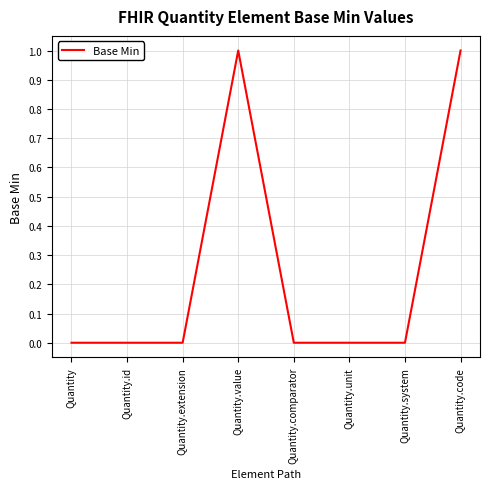

What position from the right is Quantity?

8